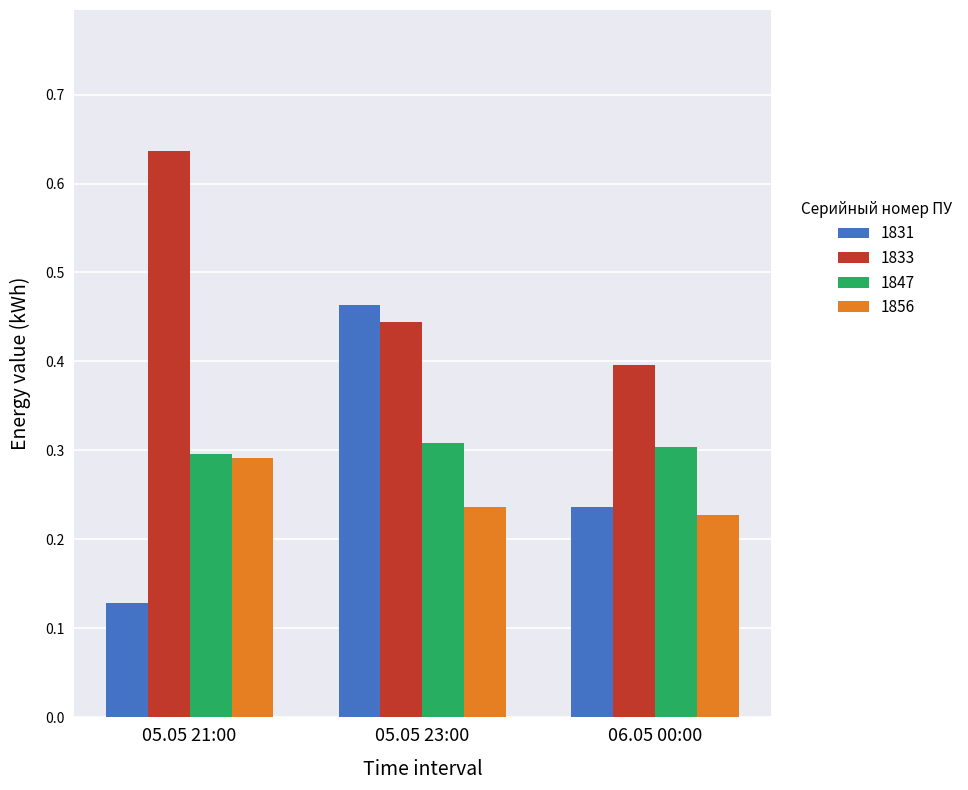

At which label does 1856 reach its minimum?

06.05 00:00